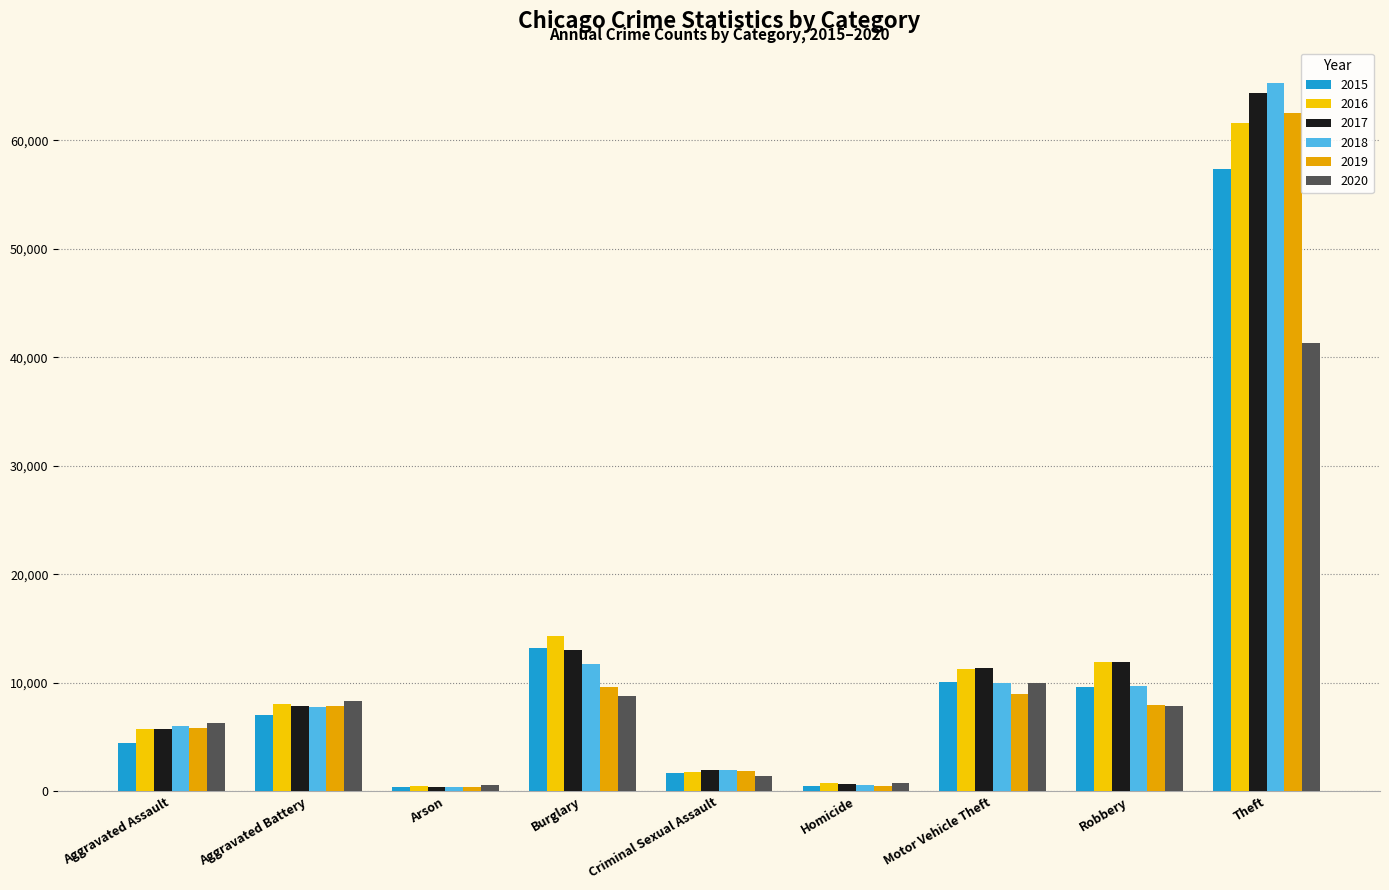

Which category has the highest value in the 2020 series?

Theft